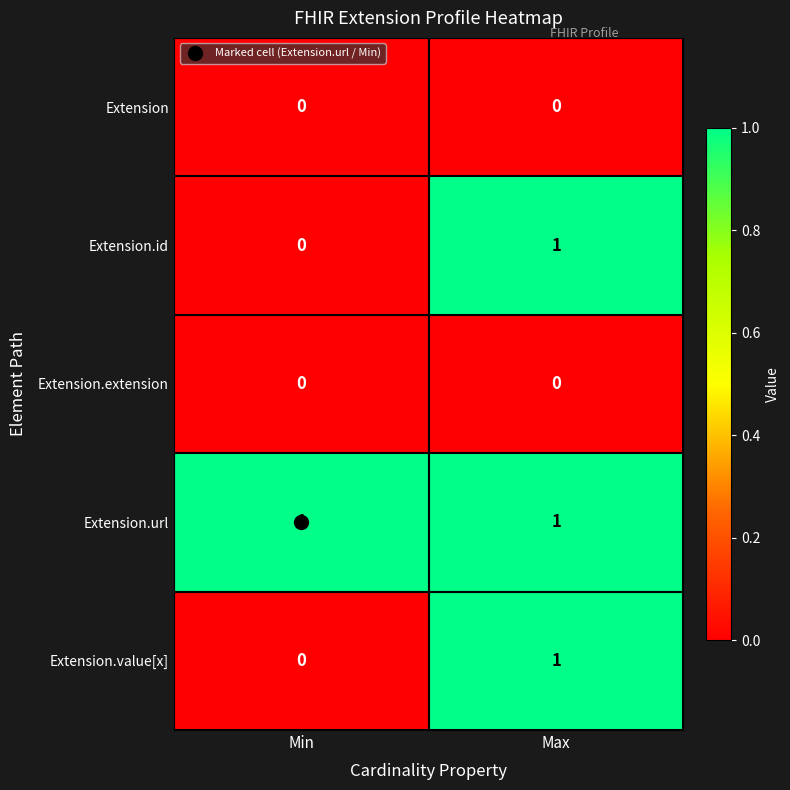

Is it true that Extension.id equals 0 at Min?

True